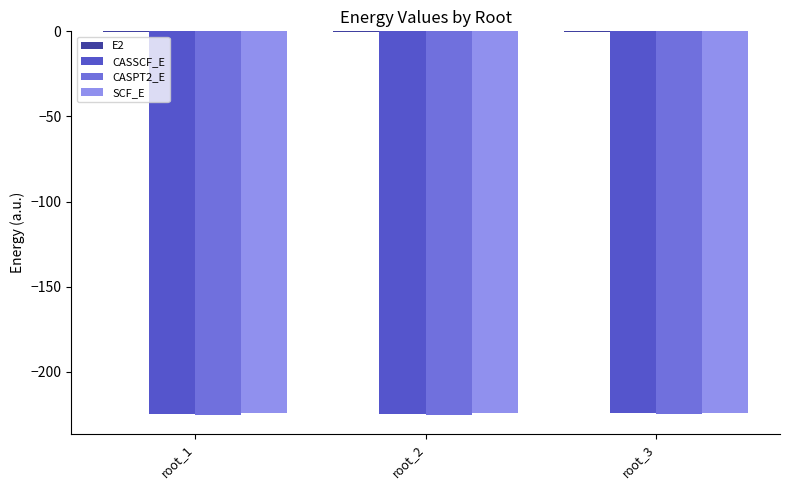

What is the maximum value for CASPT2_E?

-225.1